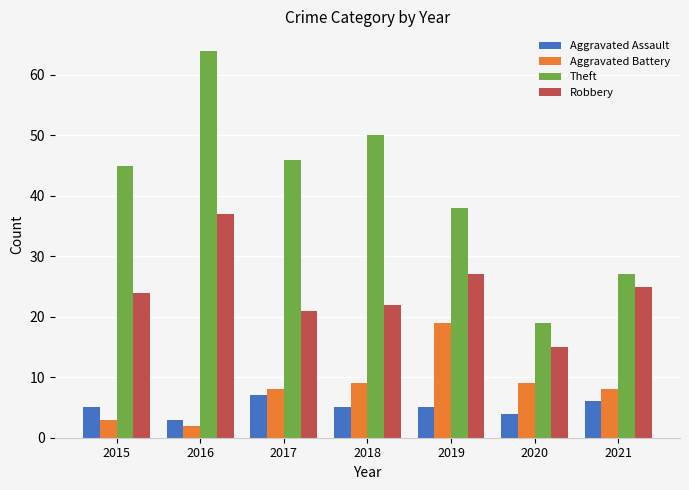

Reading right to left, extract all data points from this chart.

Aggravated Assault: 6	4	5	5	7	3	5
Aggravated Battery: 8	9	19	9	8	2	3
Theft: 27	19	38	50	46	64	45
Robbery: 25	15	27	22	21	37	24